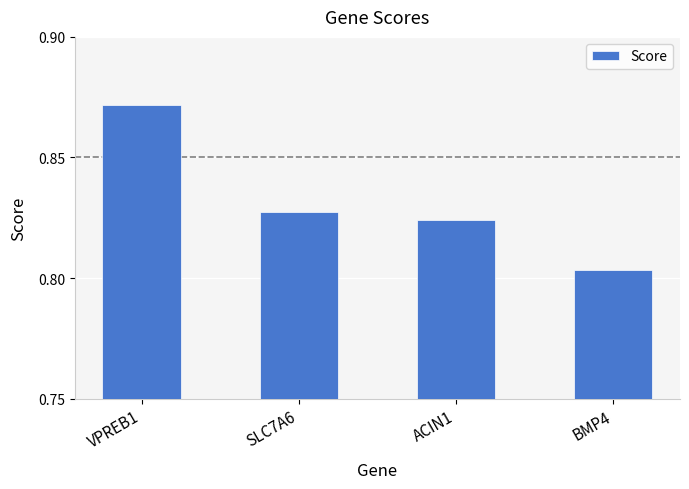

What is the label of the 3rd bar from the right?

SLC7A6